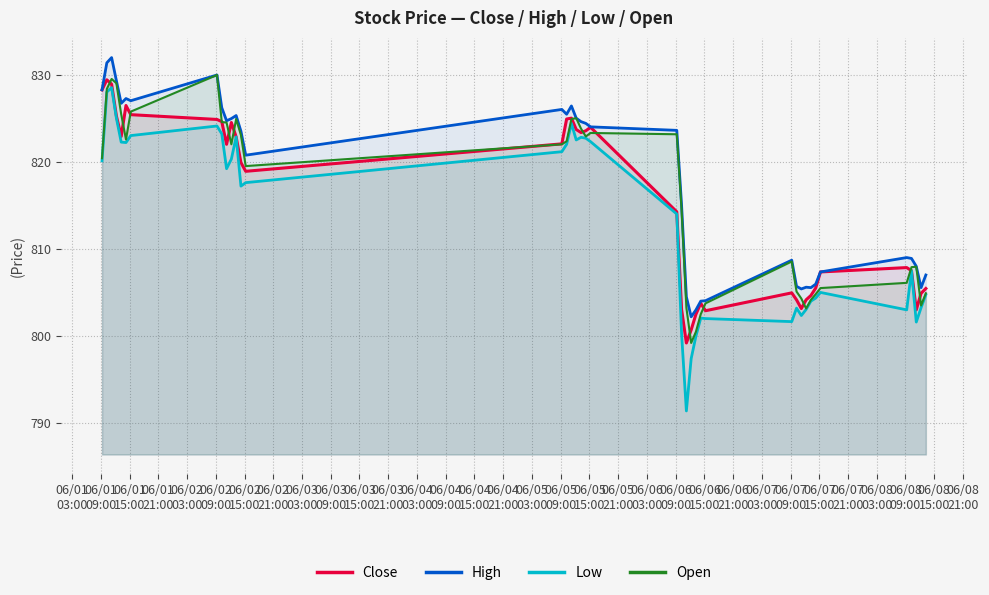

Rank the series by their average value, from highest to lowest.

High, Open, Close, Low